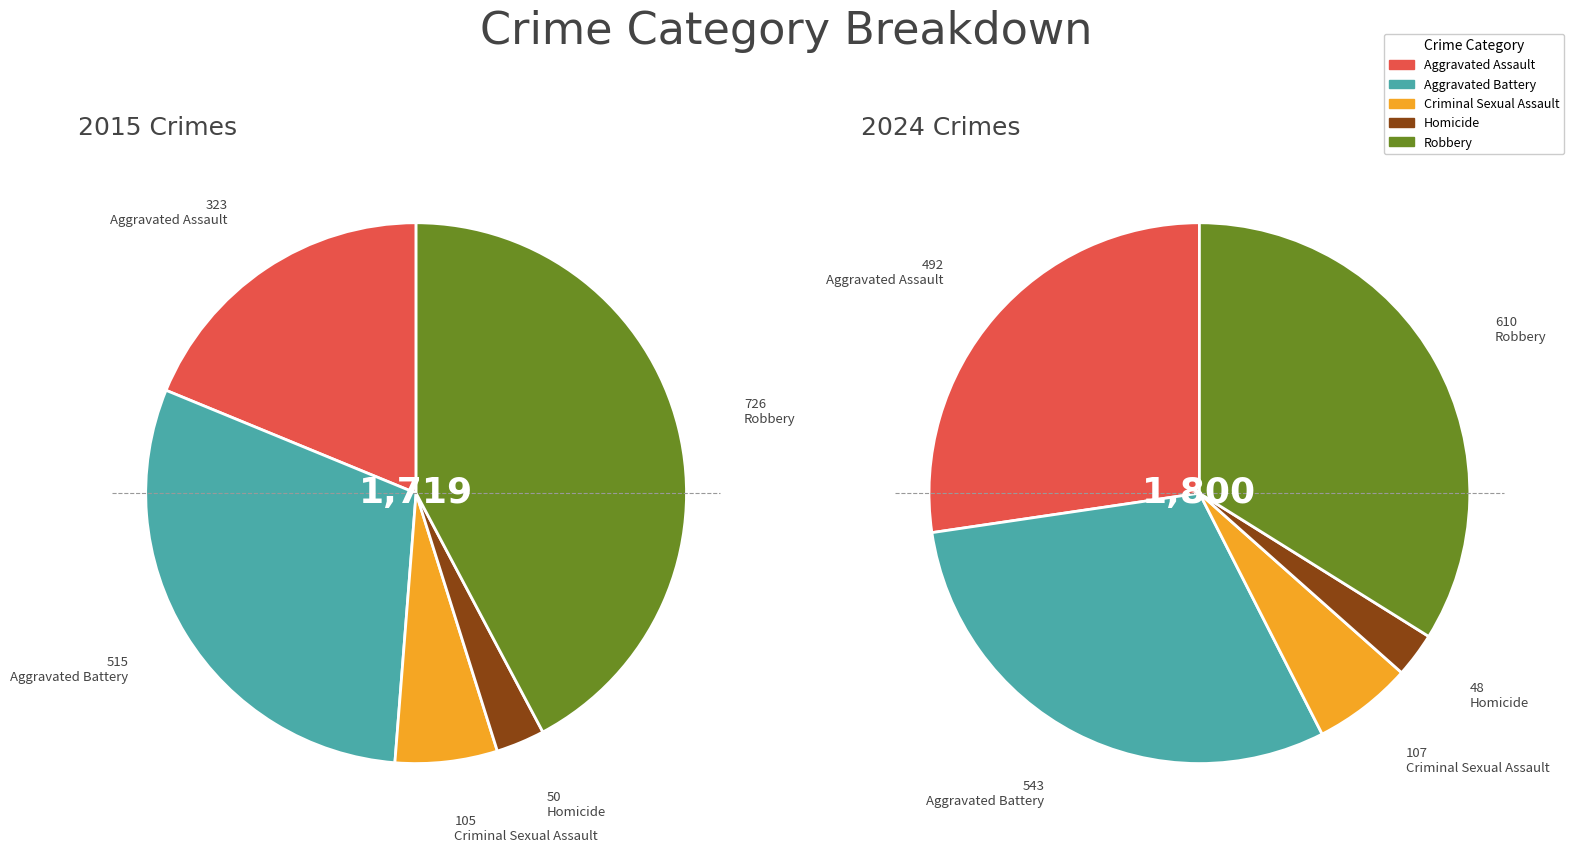

What percentage is the 4 slice, to the nearest percent?

42%